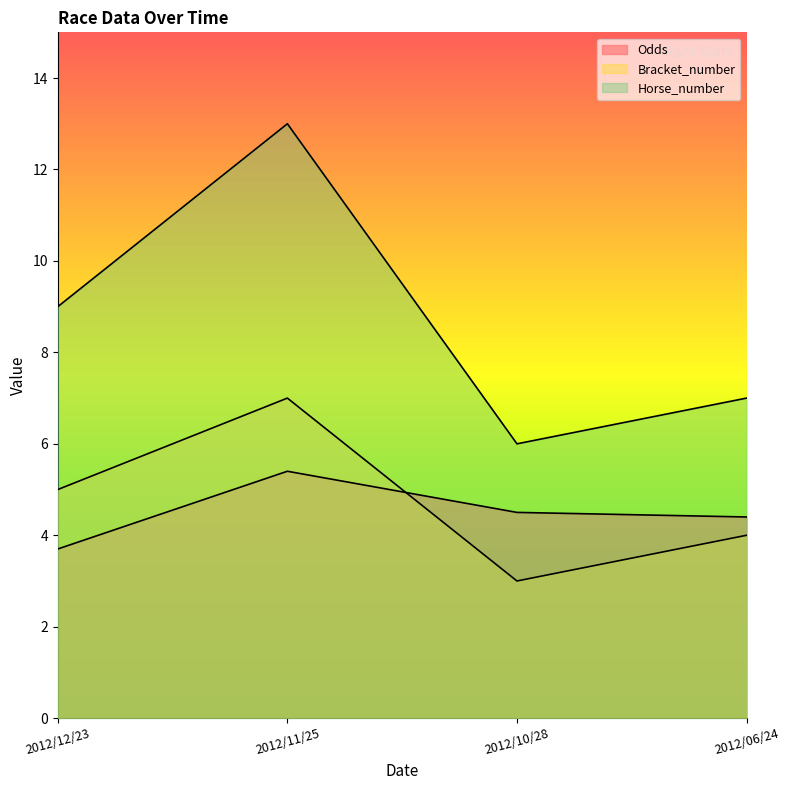

Which series has the largest range (max minus min)?

Horse_number